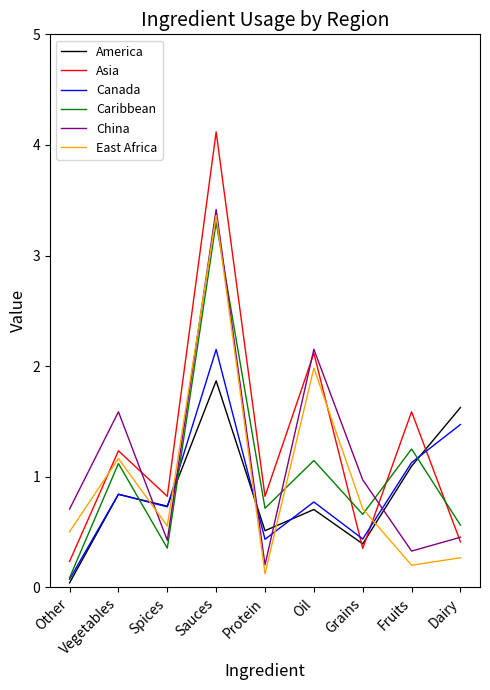

At how many categories does at least one series exceed 0?

9